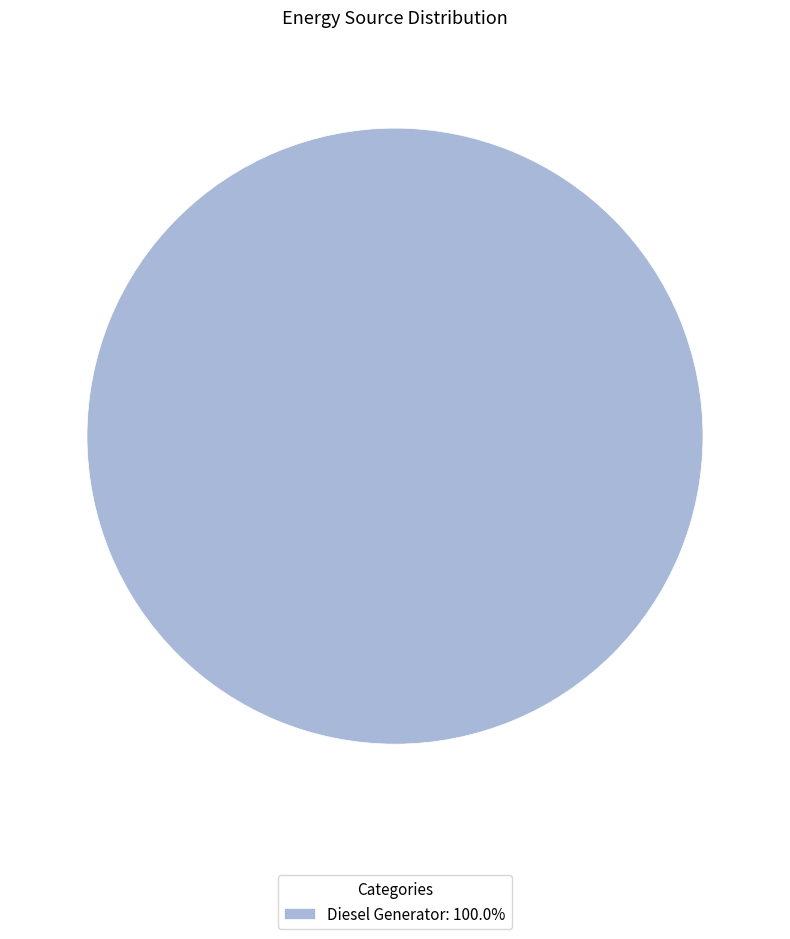

Count the number of slices in the pie.

1